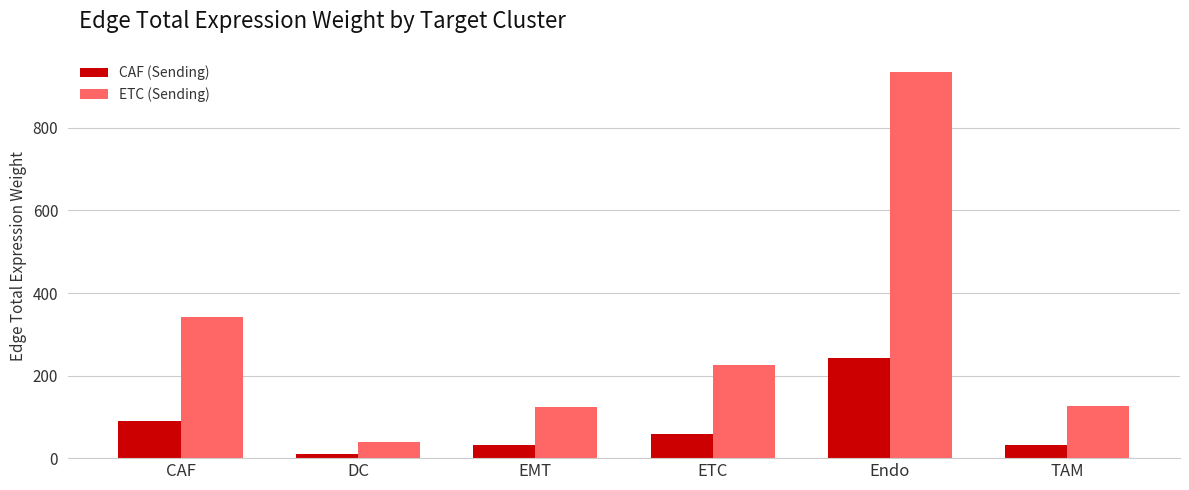

Are the bars grouped side by side (vs. stacked)?

Yes